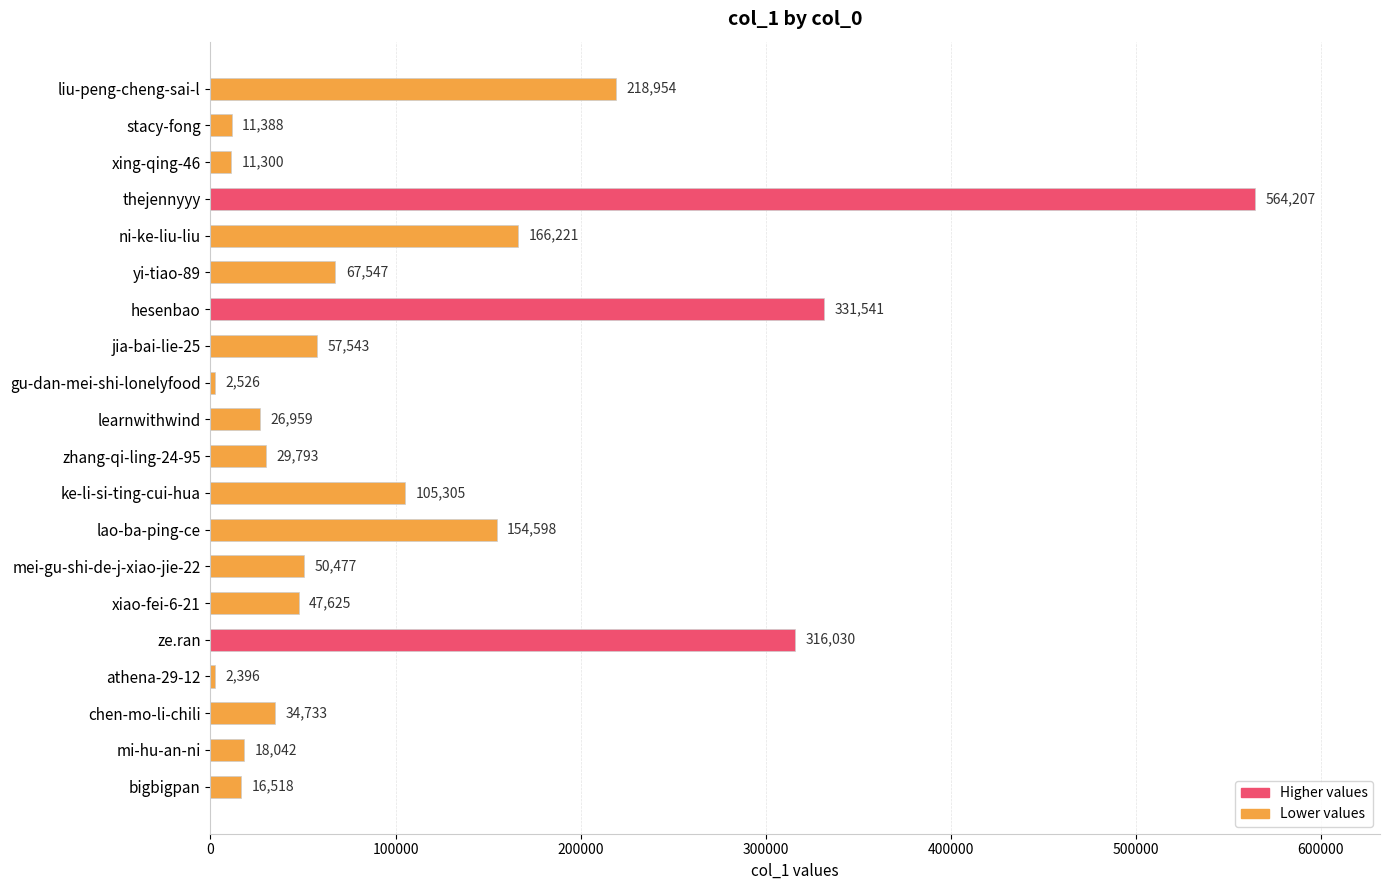

The value at stacy-fong is 11388. True or false?

True